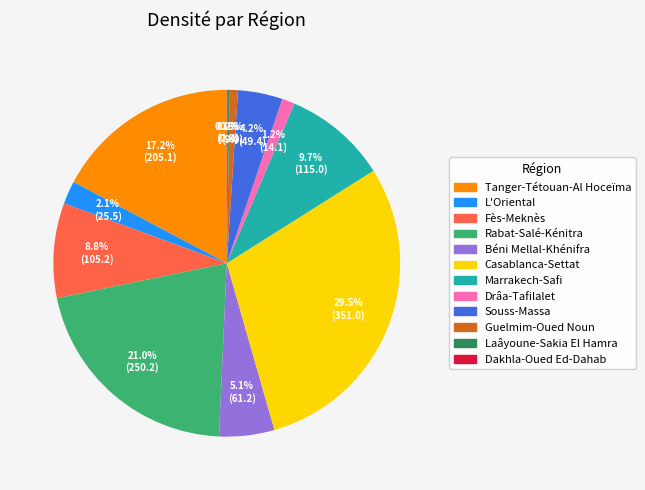

Which slice is the largest?

Casablanca-Settat